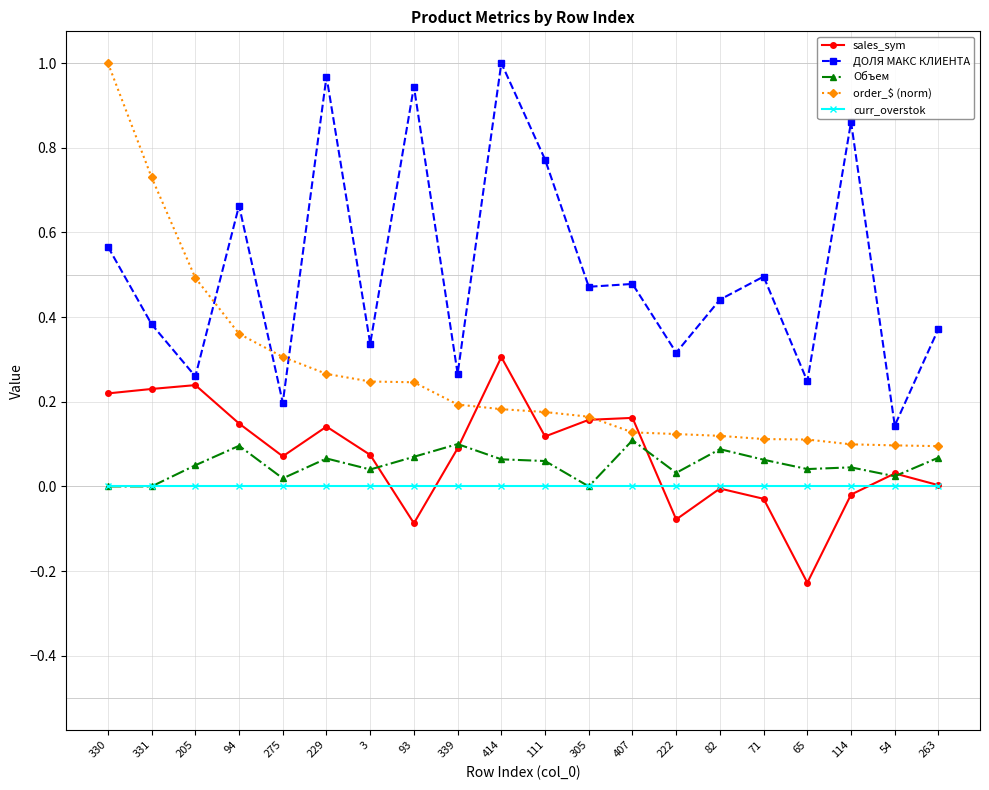

Does the chart display data point markers on the line(s)?

Yes